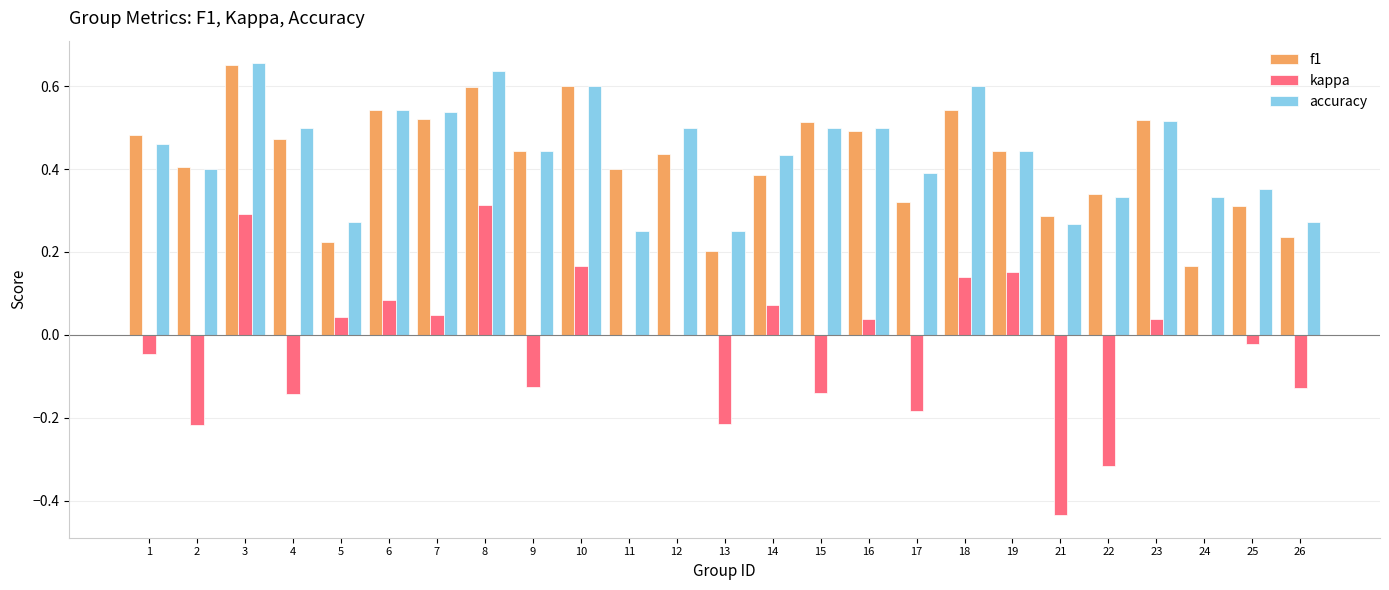

Which series changed the most between 7 and 10?

kappa